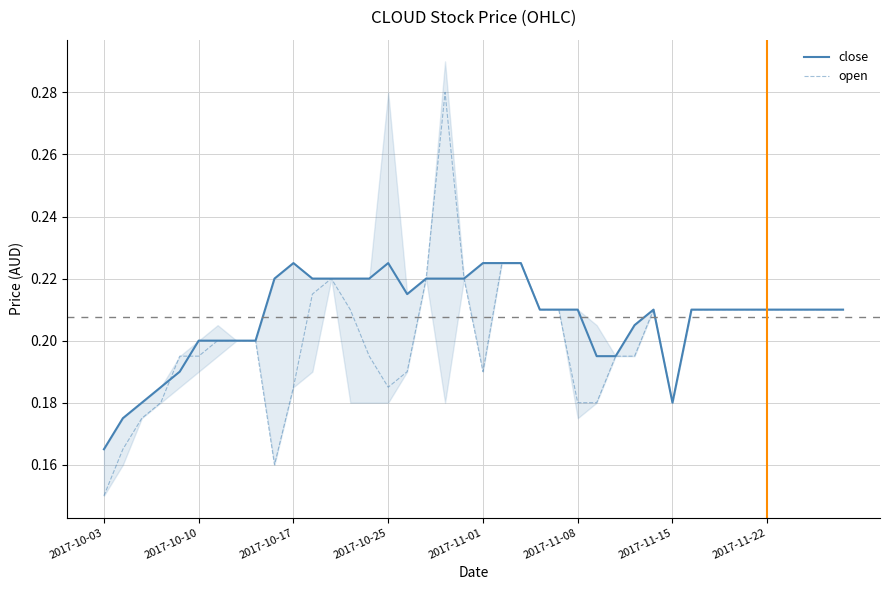

At how many categories does at least one series exceed 0?

40